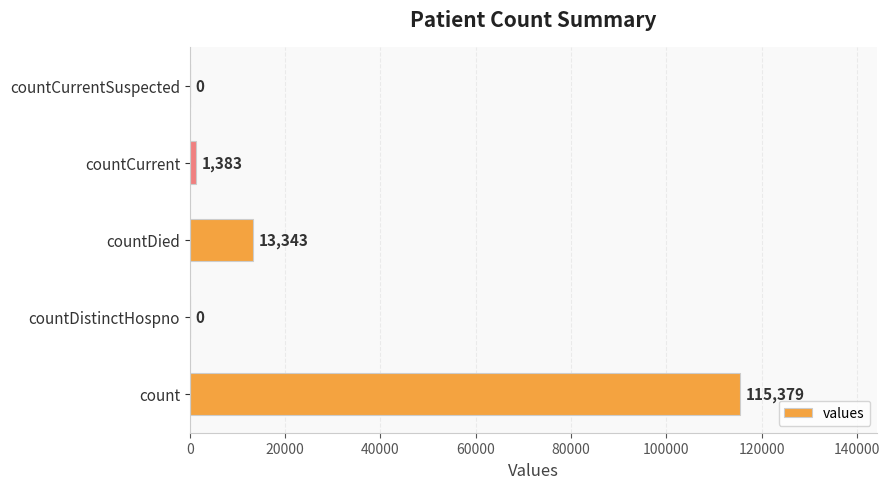

How many data points does each series have?

5